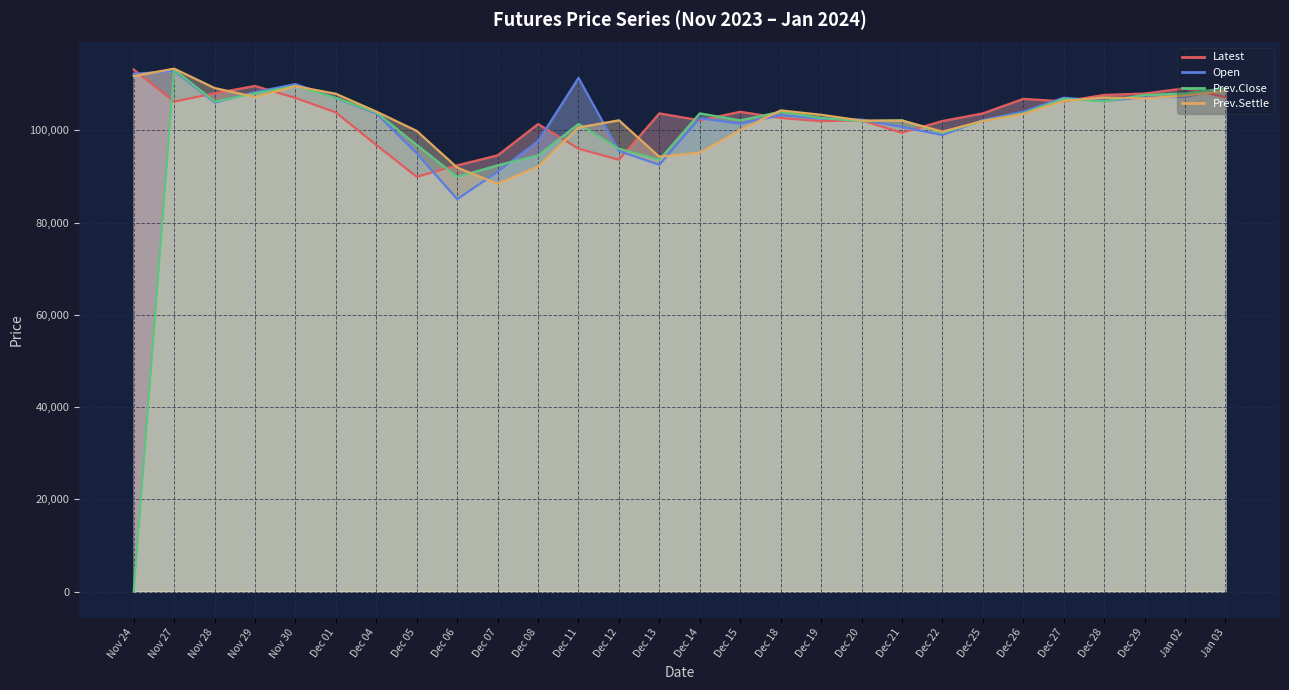

In Latest, how many points are higher than both neighbors (excluding endpoints)?

7